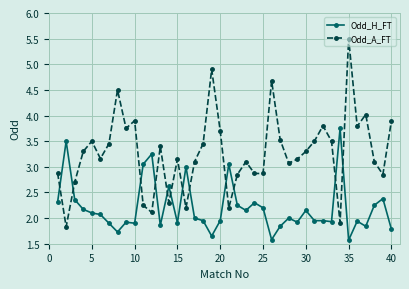

What is the maximum value shown in the chart?

5.5